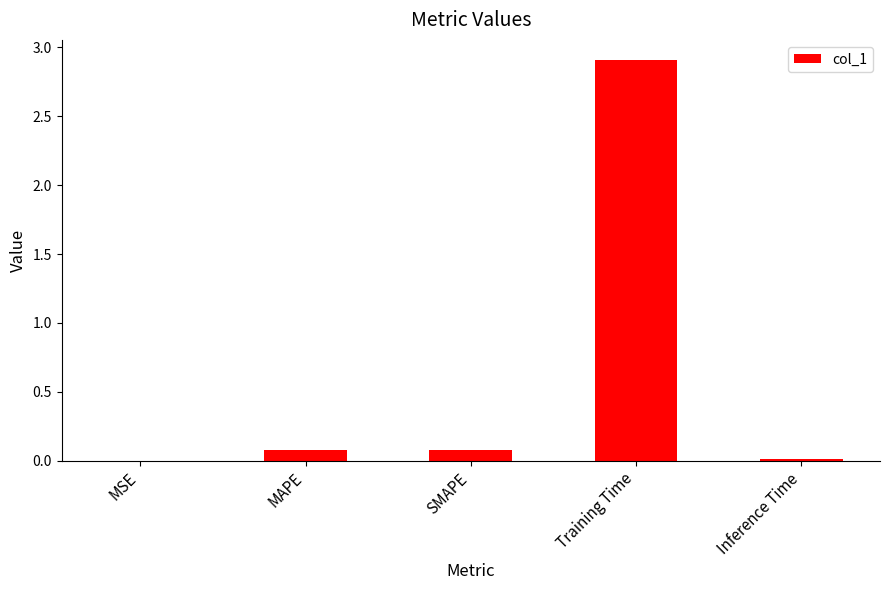

Which label corresponds to the largest value in the chart?

Training Time